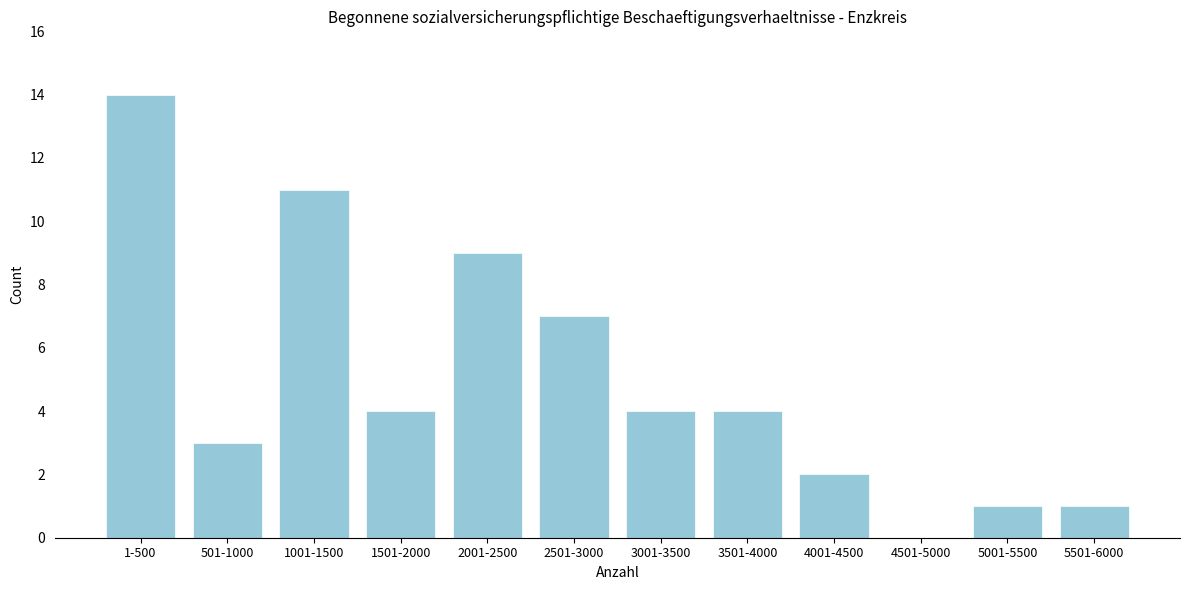

Reading right to left, what are all the values shown in this chart?

5501-6000=1	5001-5500=1	4501-5000=0	4001-4500=2	3501-4000=4	3001-3500=4	2501-3000=7	2001-2500=9	1501-2000=4	1001-1500=11	501-1000=3	1-500=14